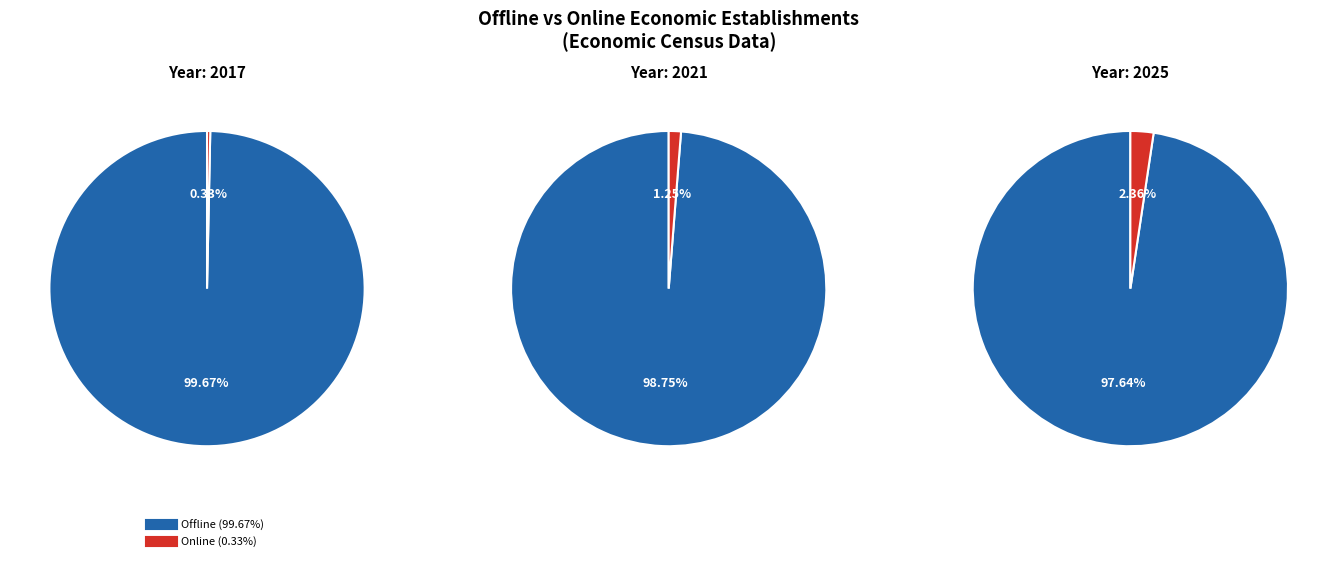

What percentage is NOT represented by Offline?

0.3%